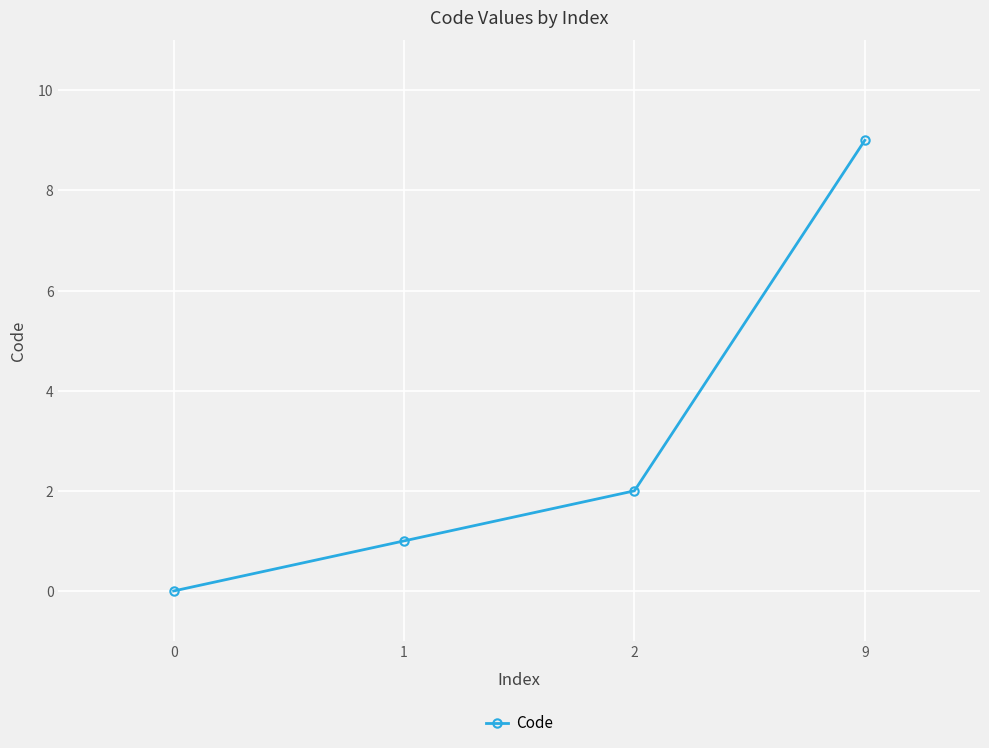

What is the difference between the values at 0 and 9?

9